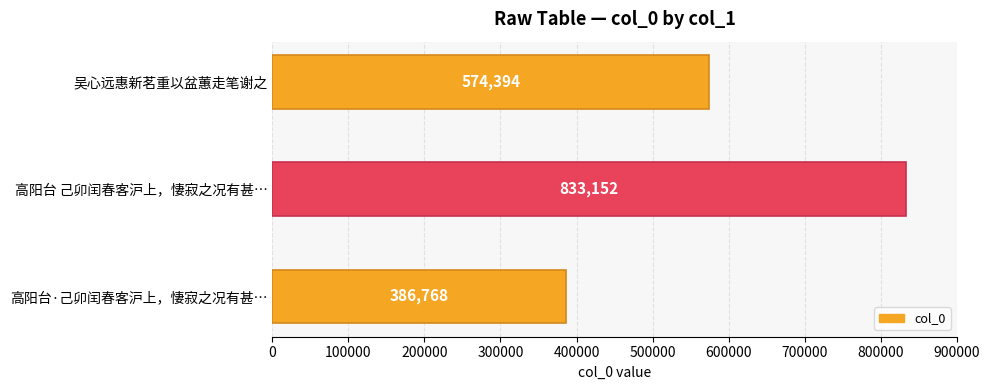

Which label corresponds to the smallest value in the chart?

高阳台·己卯闰春客沪上，悽寂之况有甚…